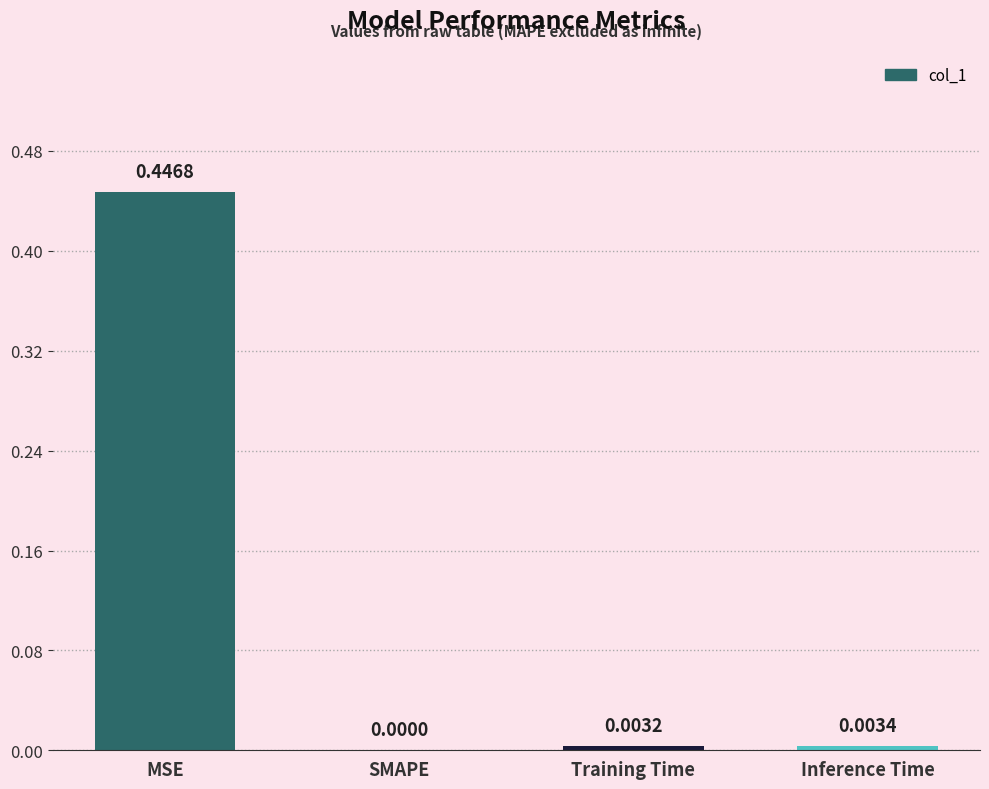

What is the change in value from MSE to Inference Time?

-0.4